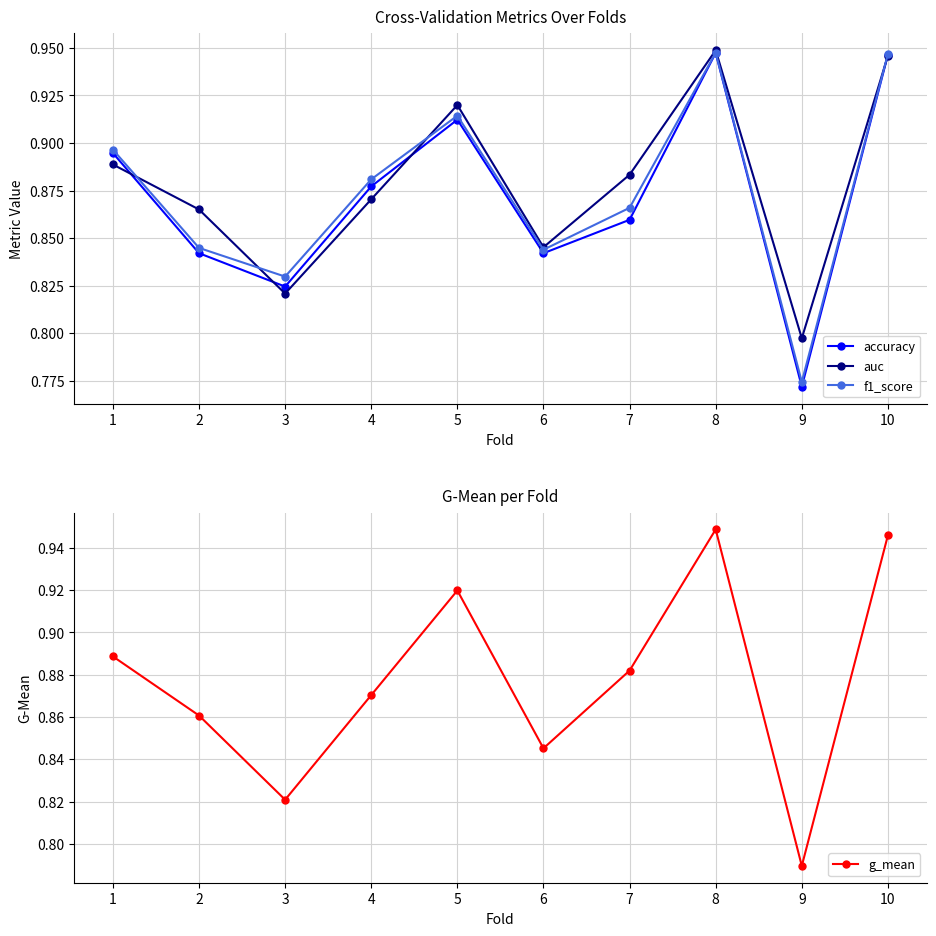

Count the number of data series in this chart.

4